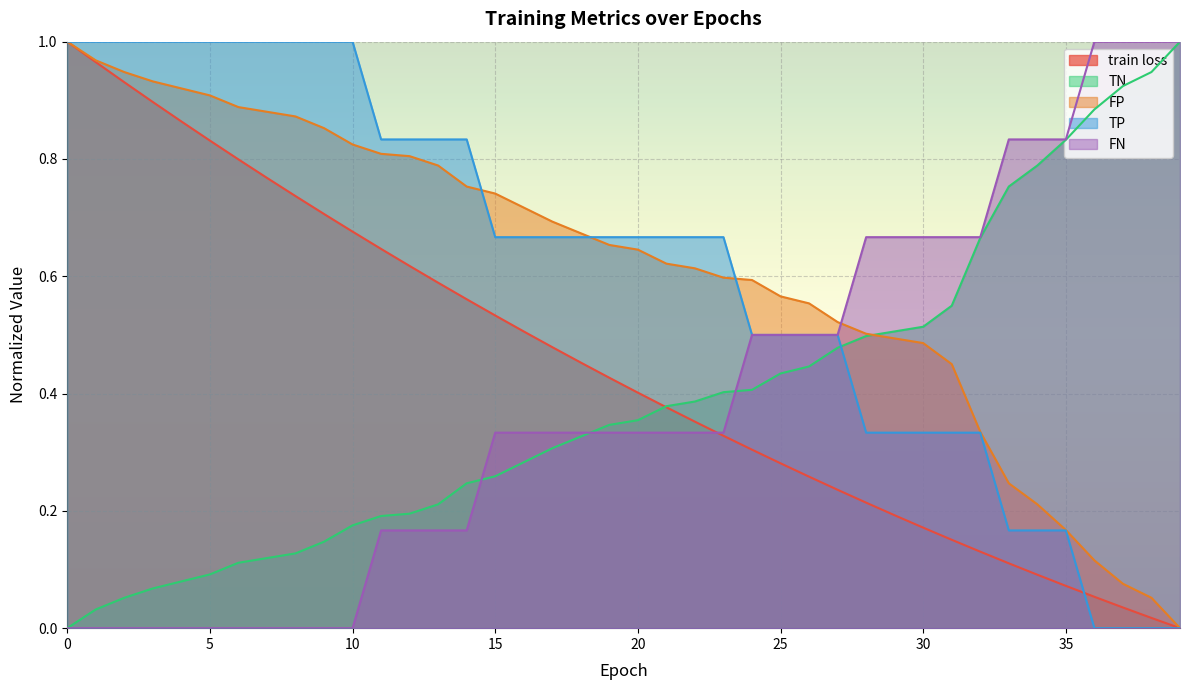

True or false: FP has a value of 0.7 at 17.

True